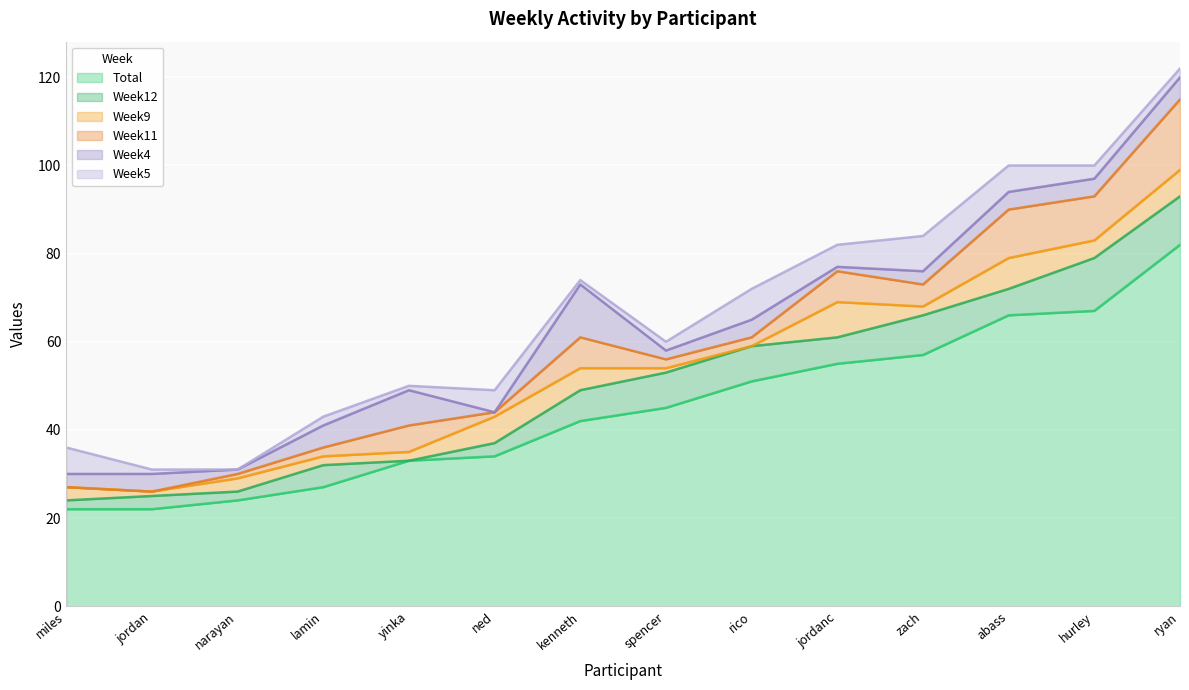

Is it true that Week9 equals 1 at spencer?

True